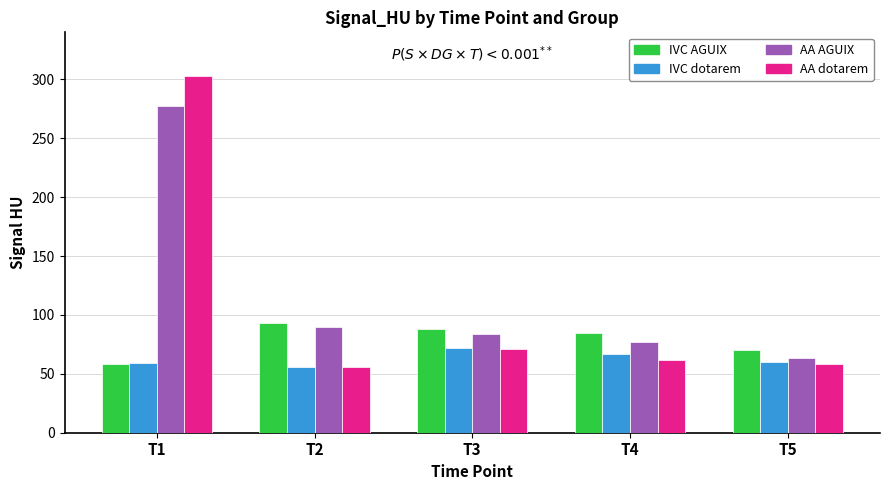

What is the smallest value displayed?

55.5